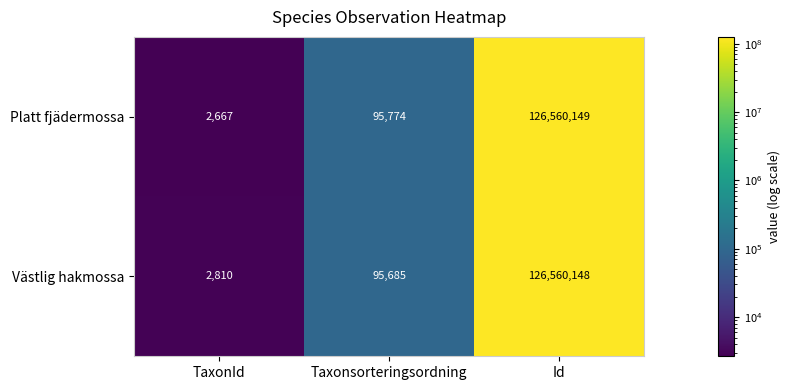

Which series changed the most between TaxonId and Taxonsorteringsordning?

Platt fjädermossa